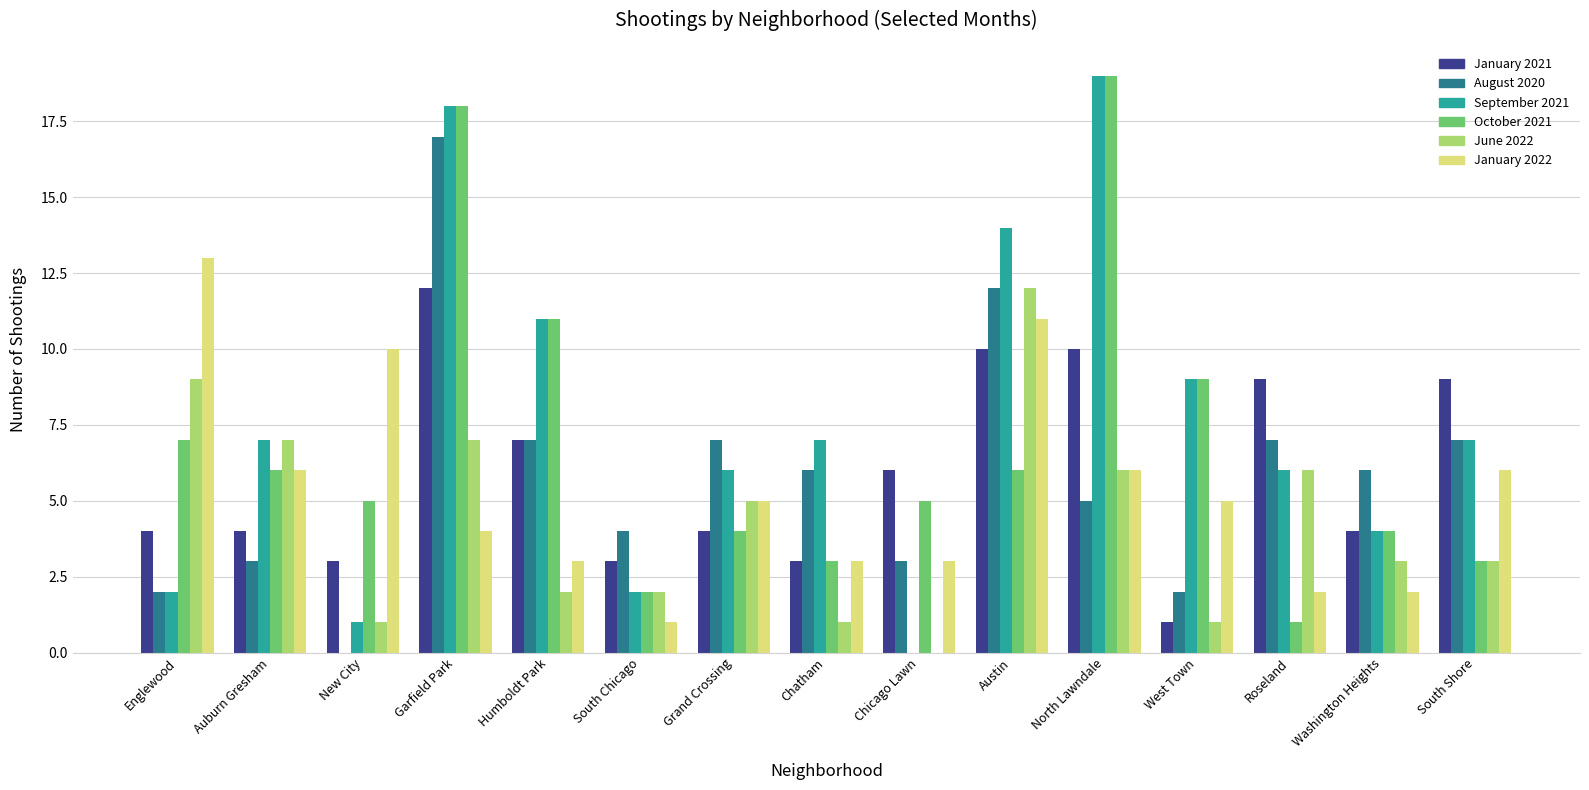

What is the total value across all series at South Chicago?

14